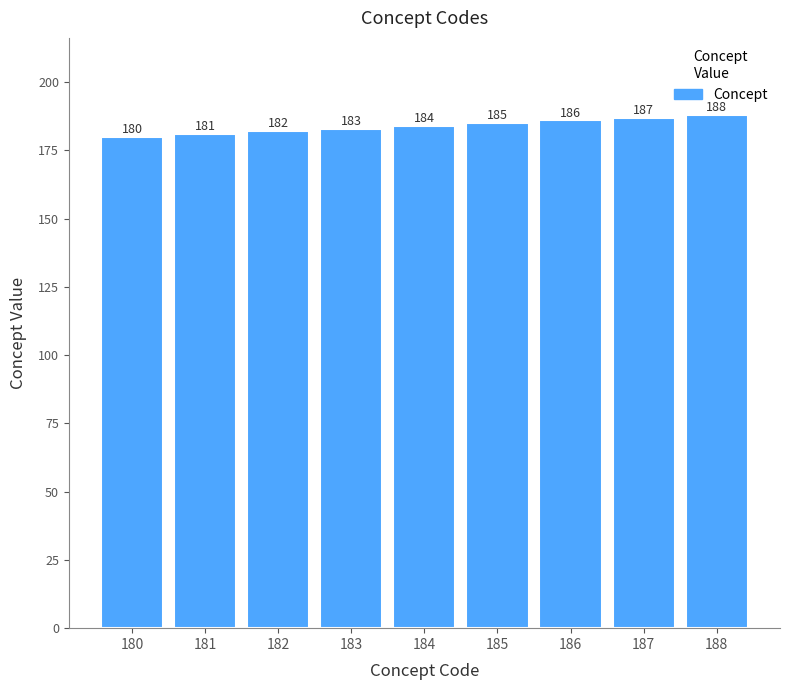

What is the average value?

184